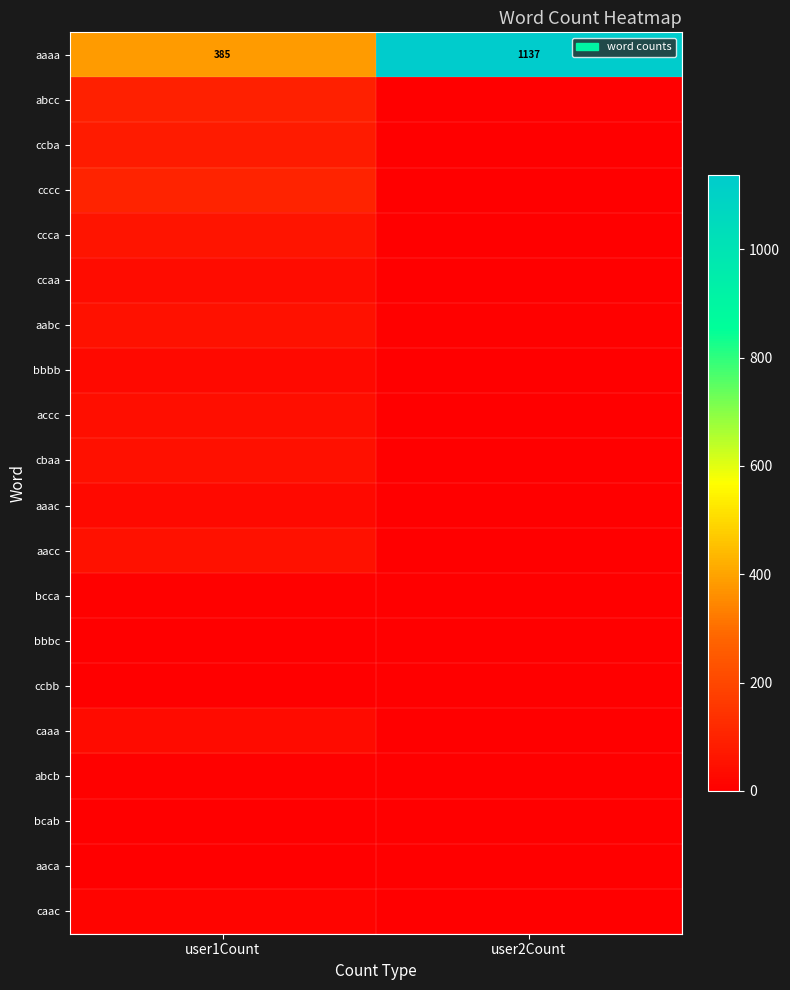

Rank the series by their maximum value, from lowest to highest.

bcab, ccbb, aaca, bbbc, bcca, abcb, caac, bbbb, aaac, caaa, ccaa, accc, cbaa, aabc, aacc, ccca, ccba, abcc, cccc, aaaa